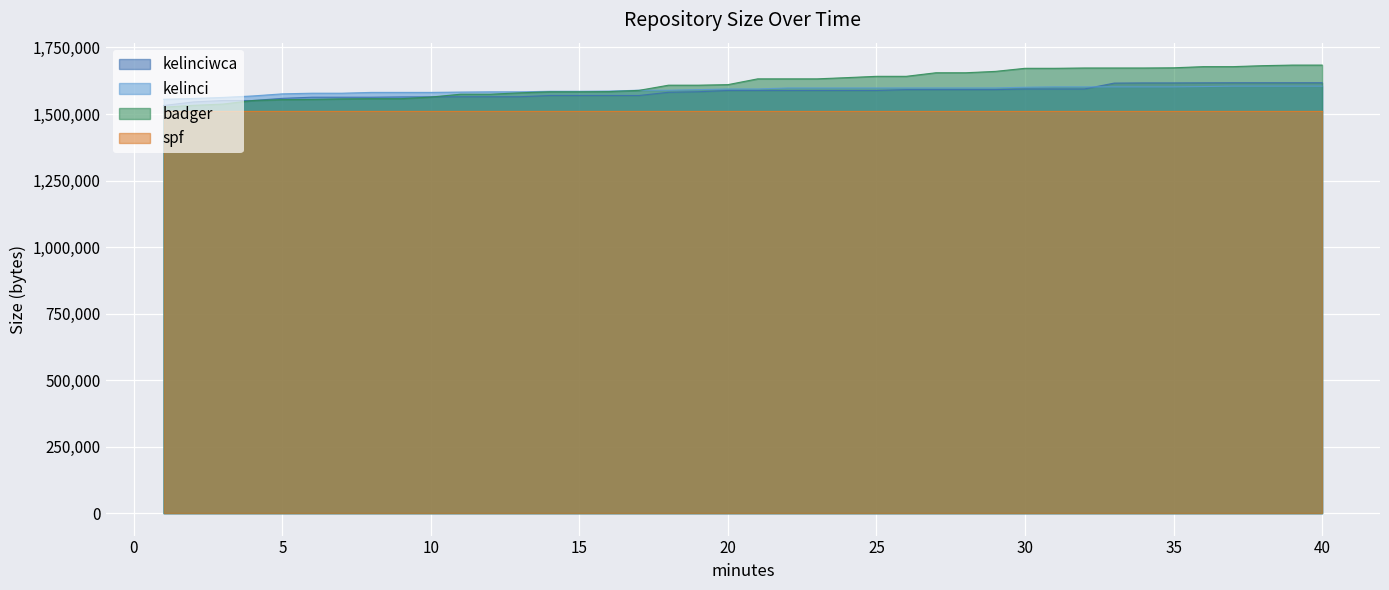

True or false: kelinci has a value of 1578268 at 7.

True